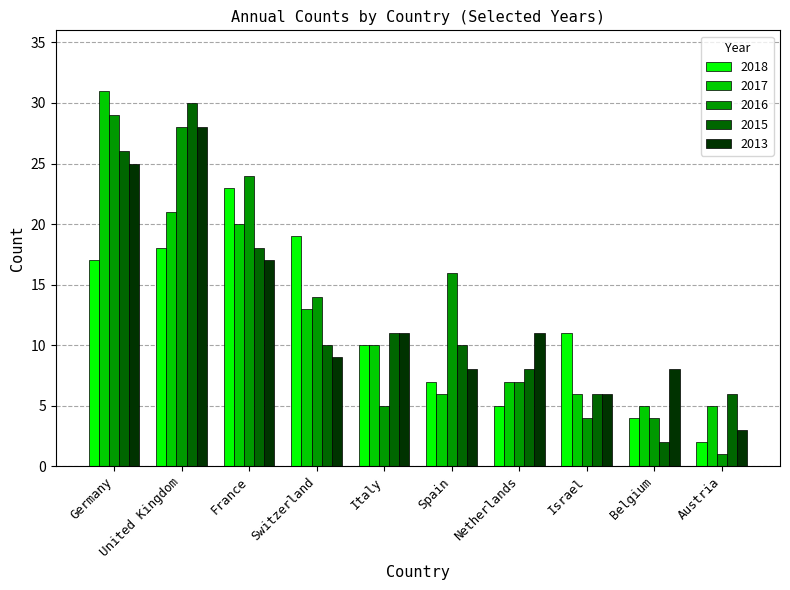

How many bars are there in total?

50